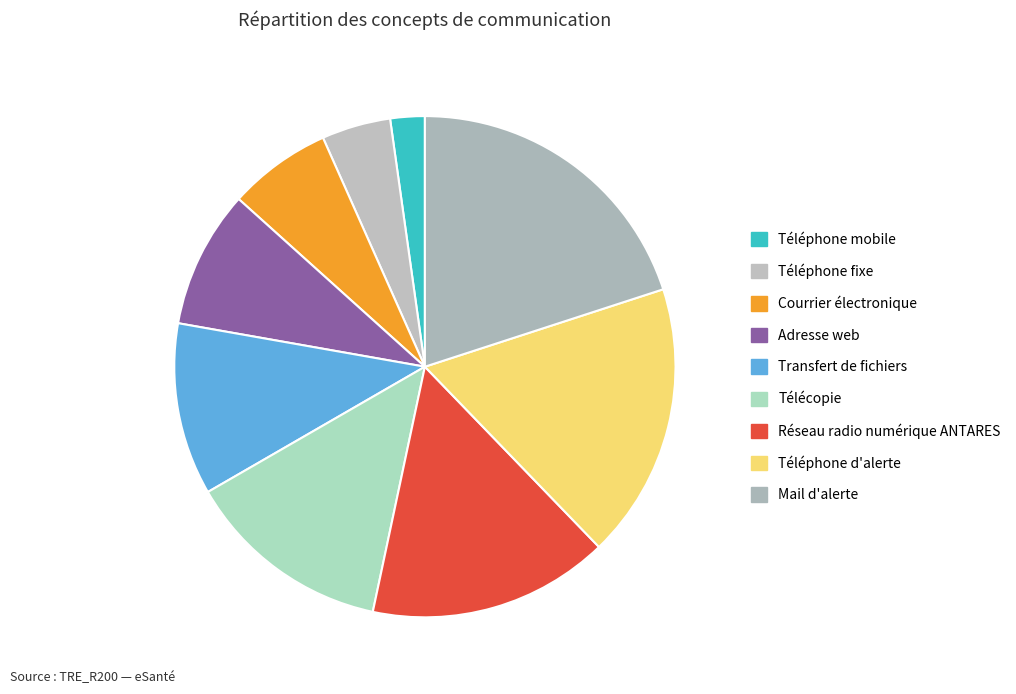

What is the largest slice in the pie chart?

Mail d'alerte